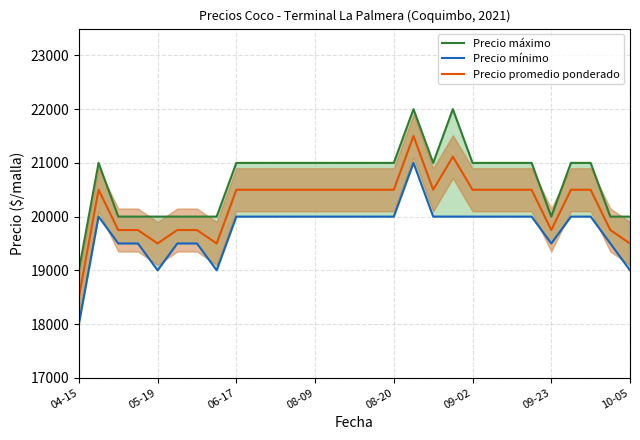

What is the greatest value displayed?

22000